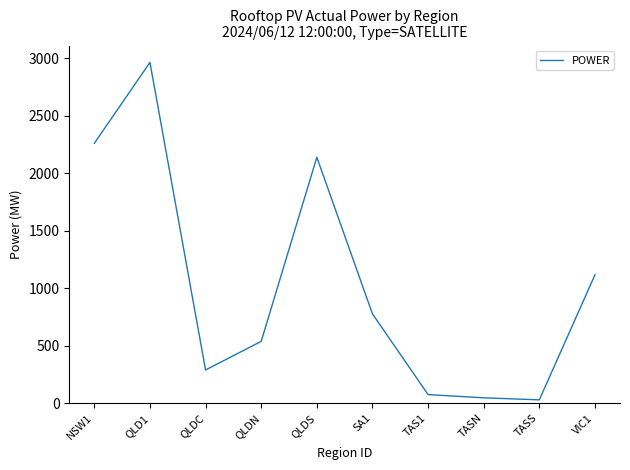

Reading left to right, list all the values displayed in this chart.

2261.2	2965.8	288.2	537.4	2140.1	776.4	74.1	45.8	28.3	1116.9